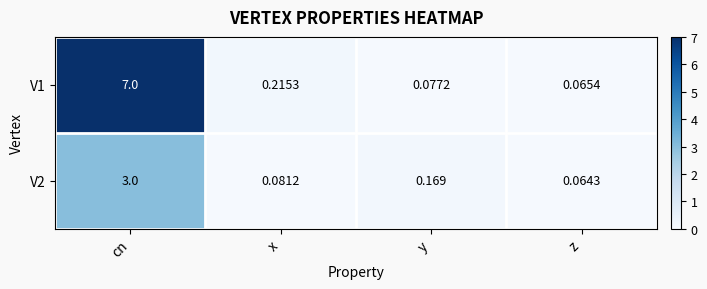

At which label is V1 closest to 3?

x